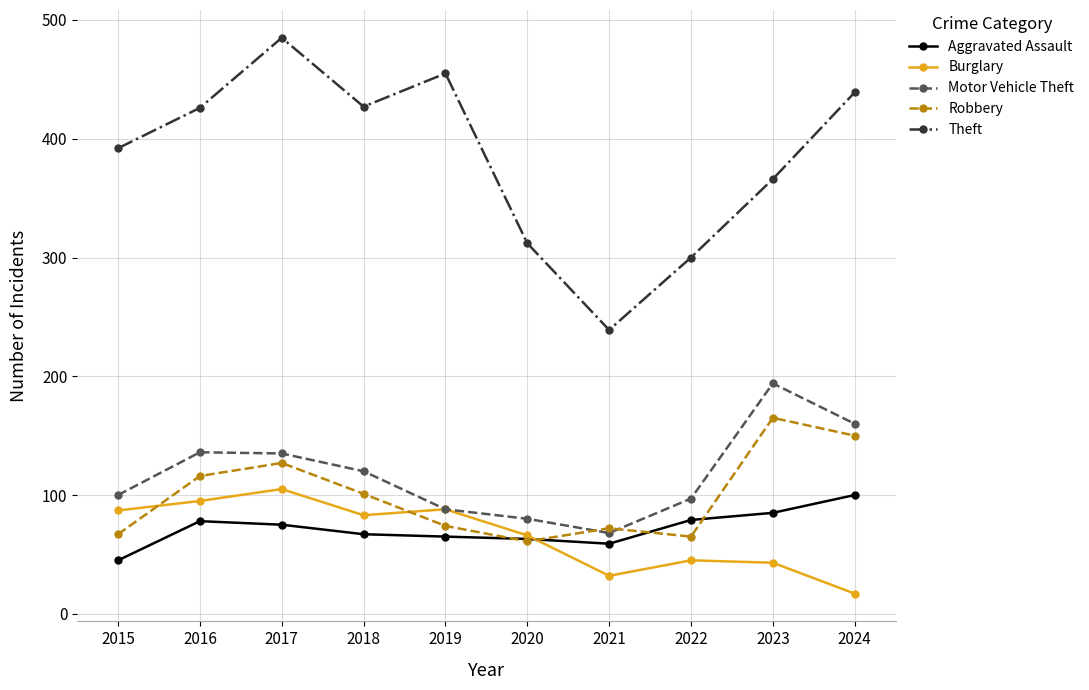

Rank the series at 2016 from highest to lowest value.

Theft, Motor Vehicle Theft, Robbery, Burglary, Aggravated Assault